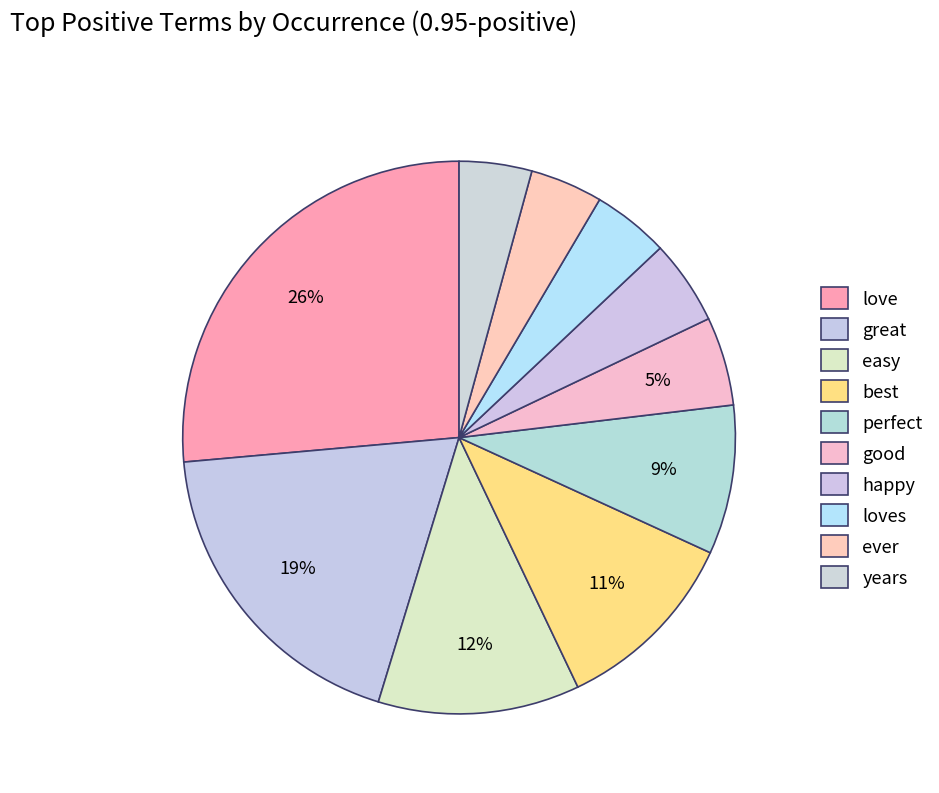

Which has a higher value, best or good?

best